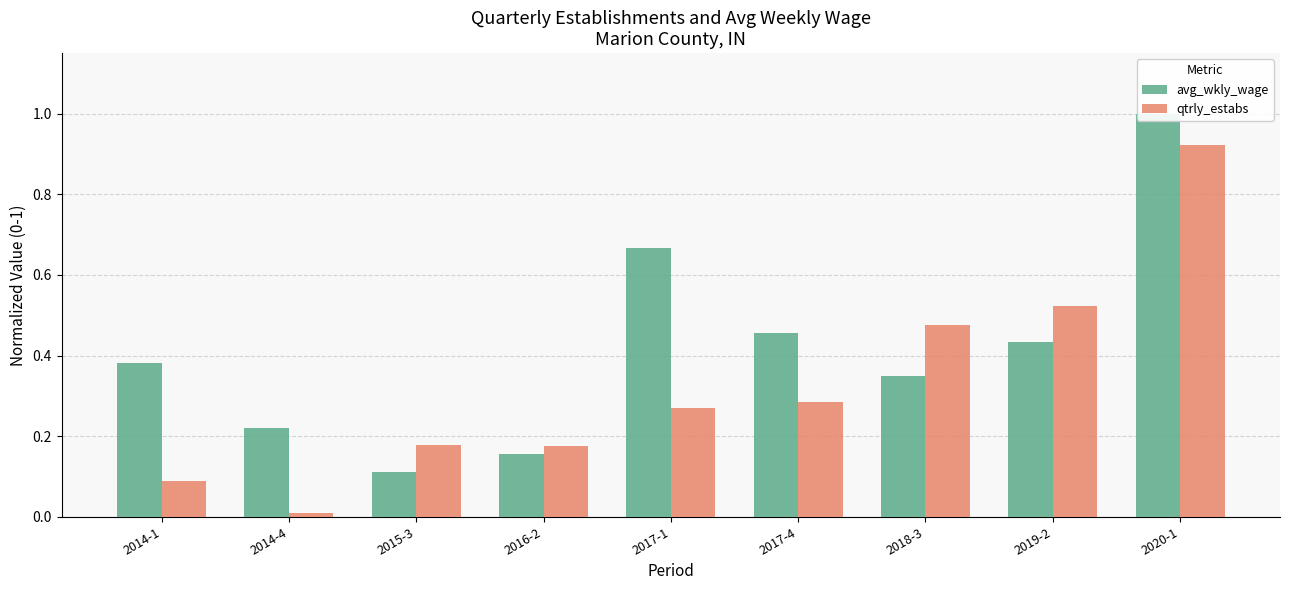

True or false: avg_wkly_wage has a value of 0.2 at 2014-1.

False